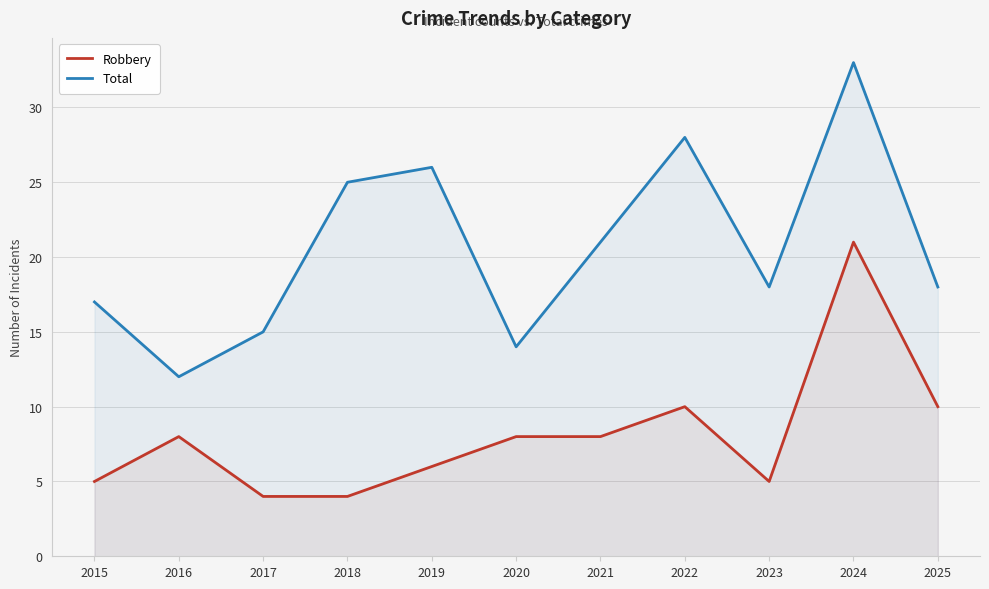

What are all the series names shown in the legend?

Robbery, Total